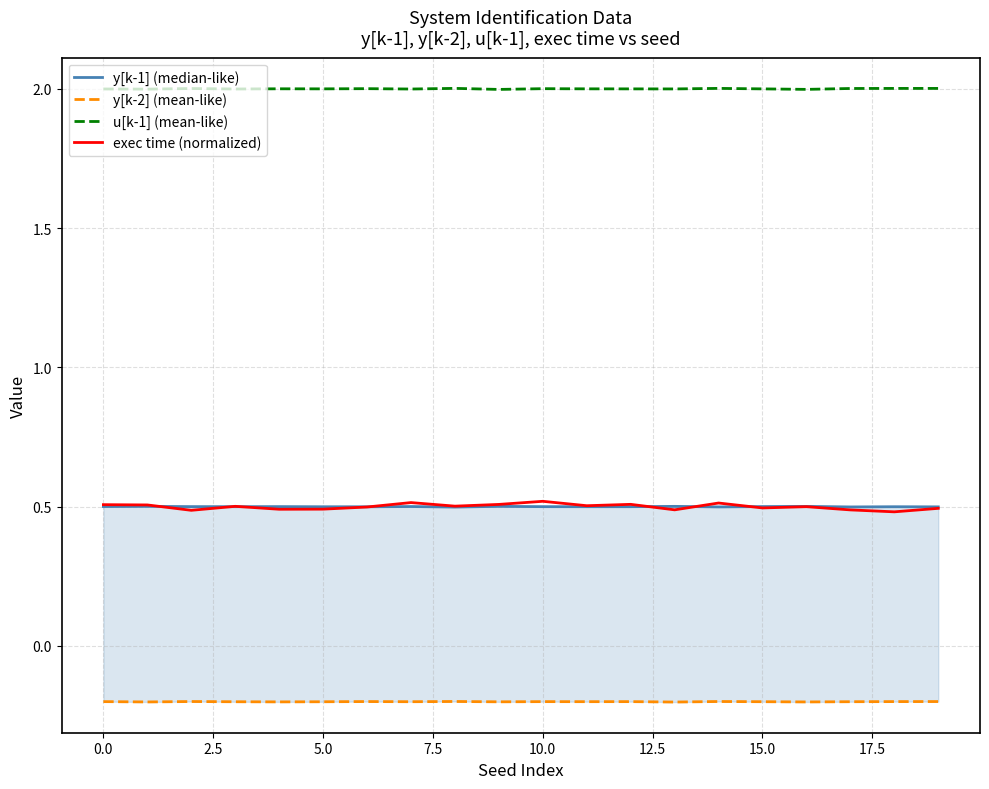

True or false: y[k-1] (median-like) has more than 2 points higher than both neighbors.

True